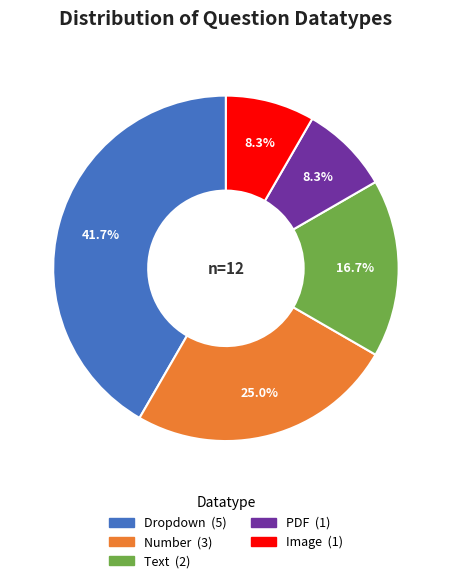

Is there any slice that represents more than half of the pie?

No